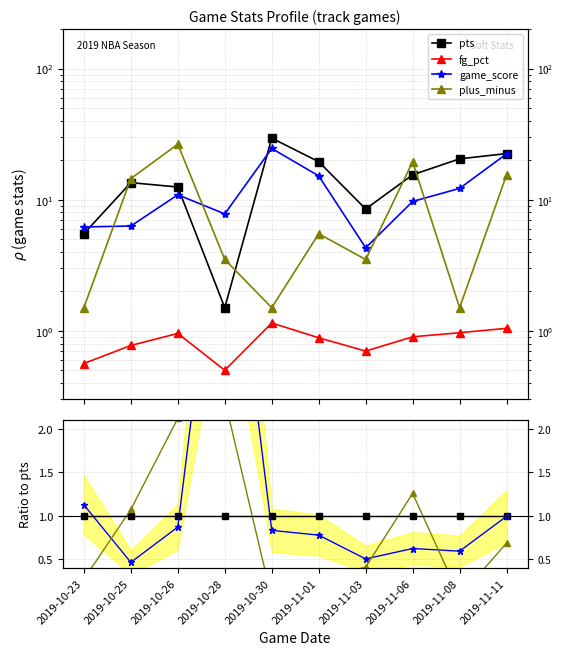

At 2019-11-11, list the series in order from largest to smallest.

pts, game_score, plus_minus, fg_pct